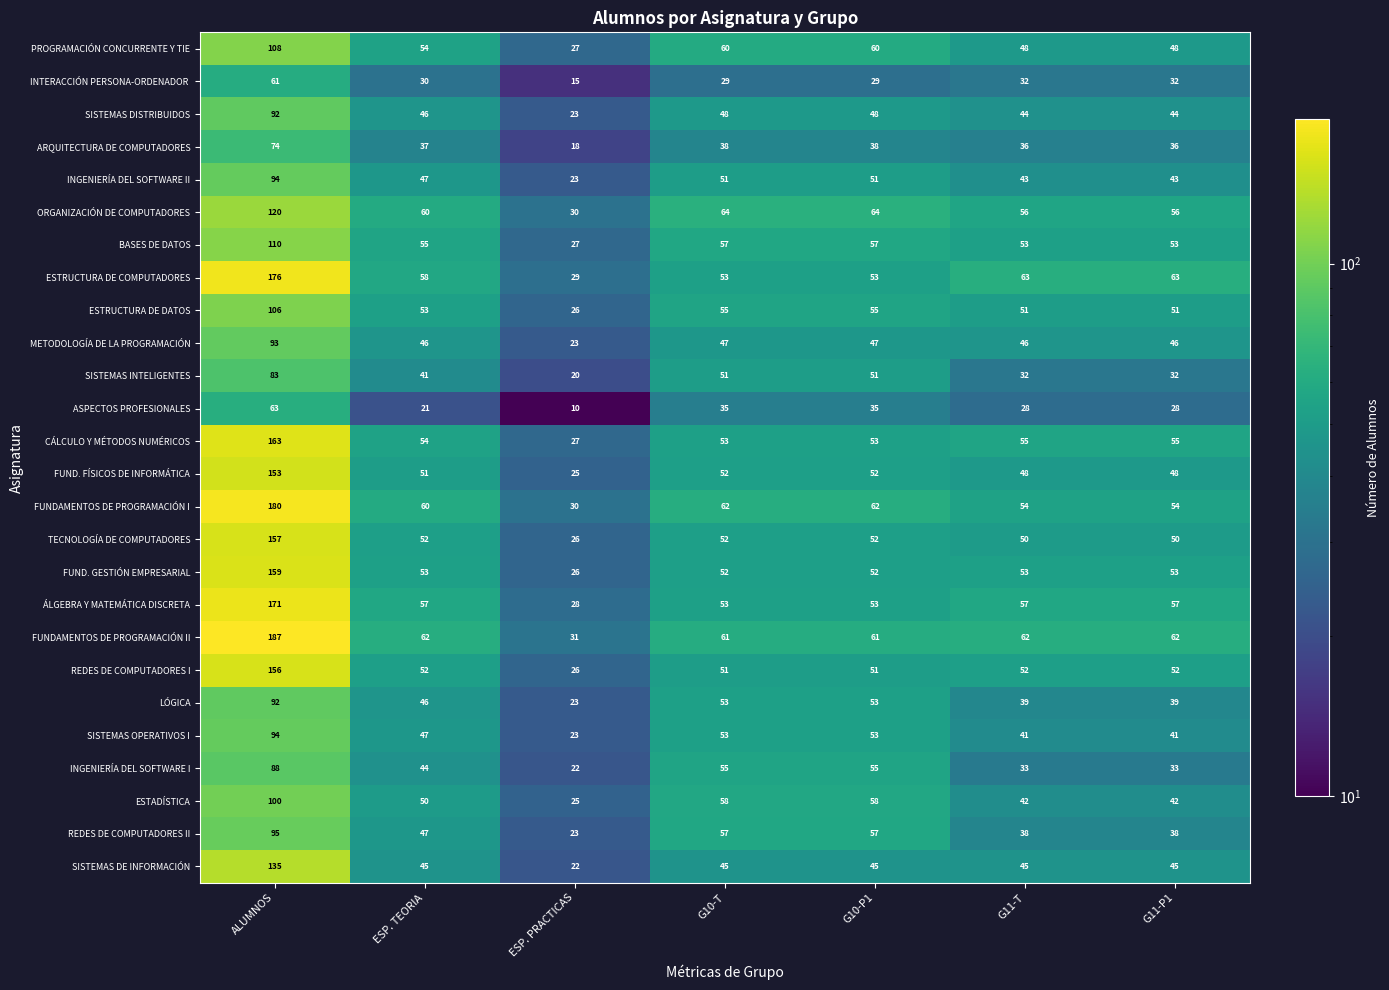

What is the spread (max minus min) of values at G11-P1?

35